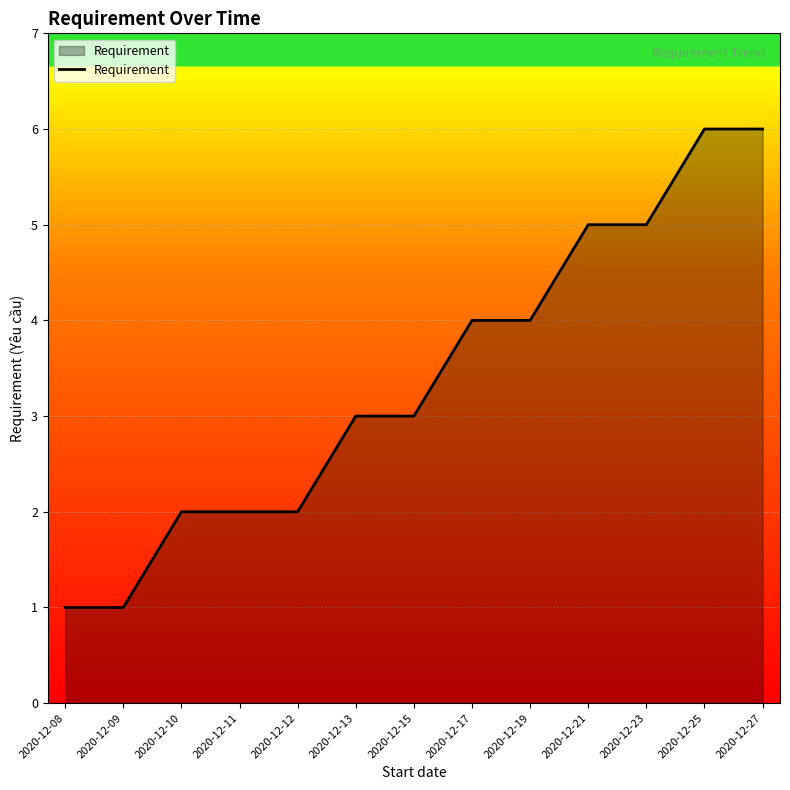

The chart shows a value of 3 at 2020-12-15. True or false?

True